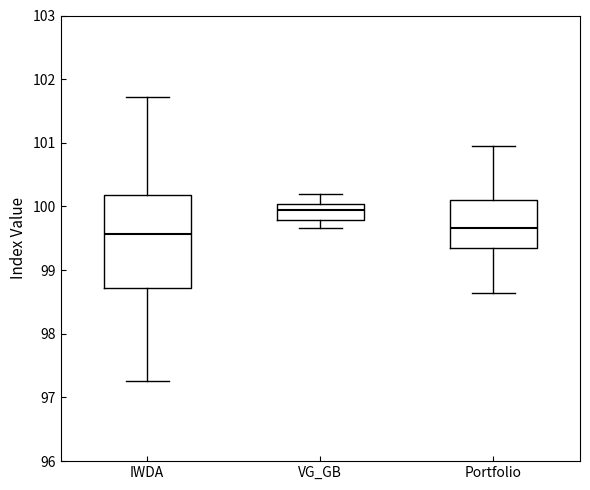

Which box's median line is the highest?

VG_GB